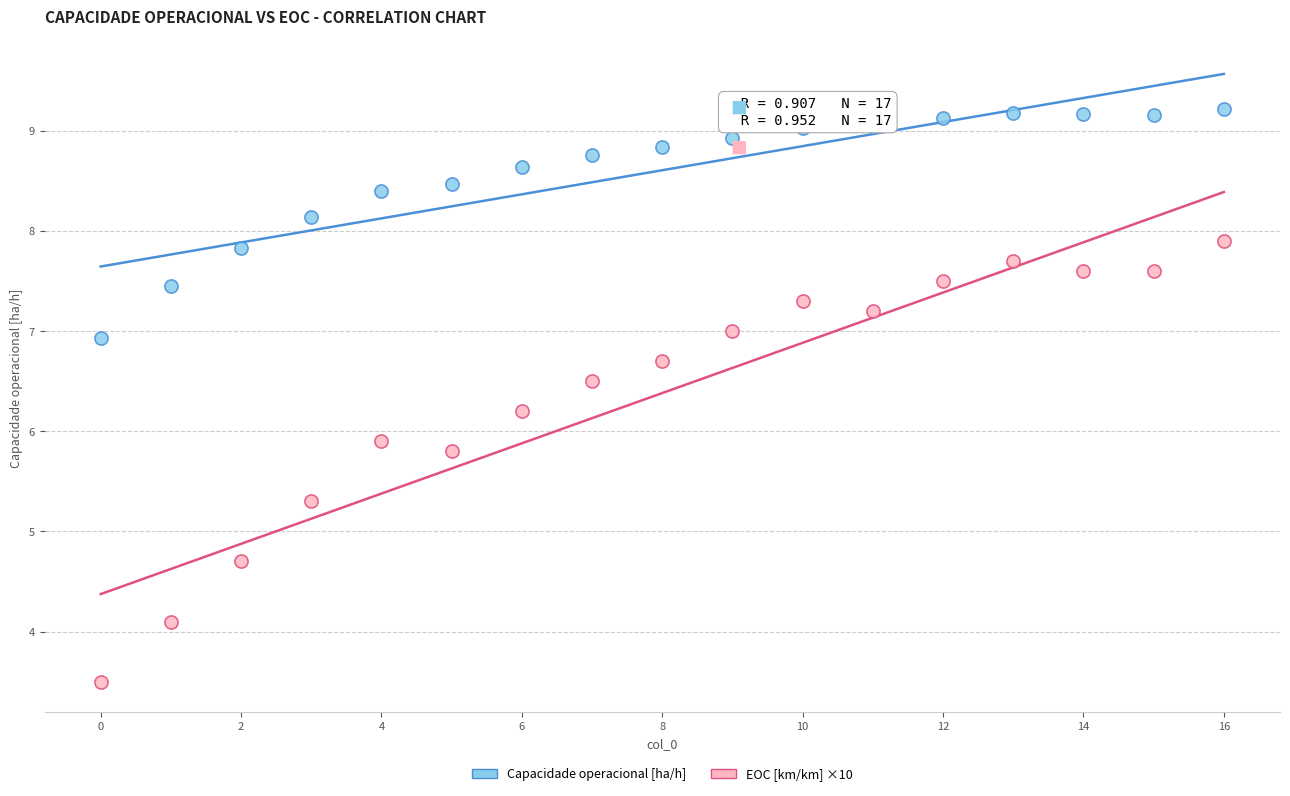

Across all series, what Y value is closest to 6?

5.9